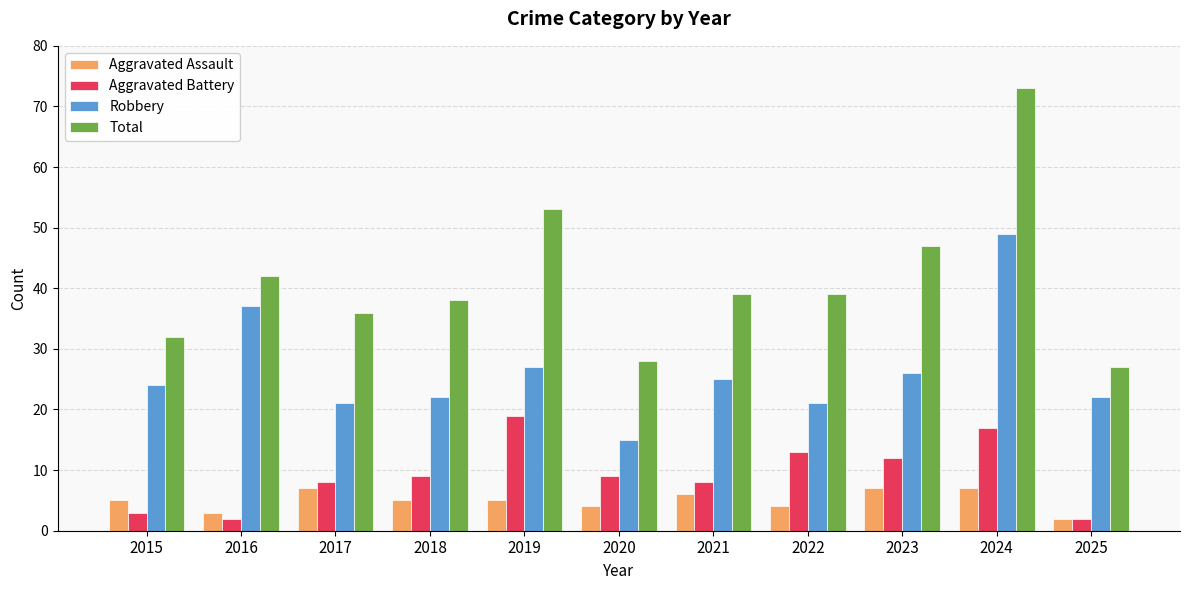

List the series in order of their peak value, lowest first.

Aggravated Assault, Aggravated Battery, Robbery, Total